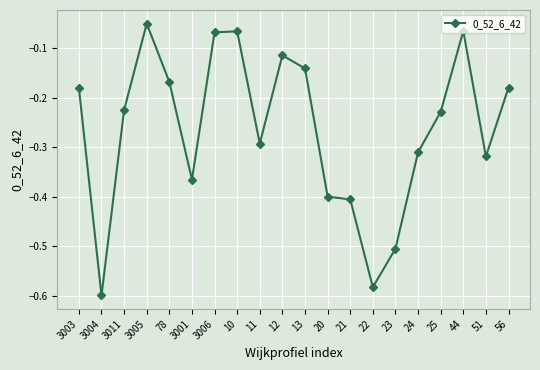

What is the sum of the values at 24 and 3004?

-0.9